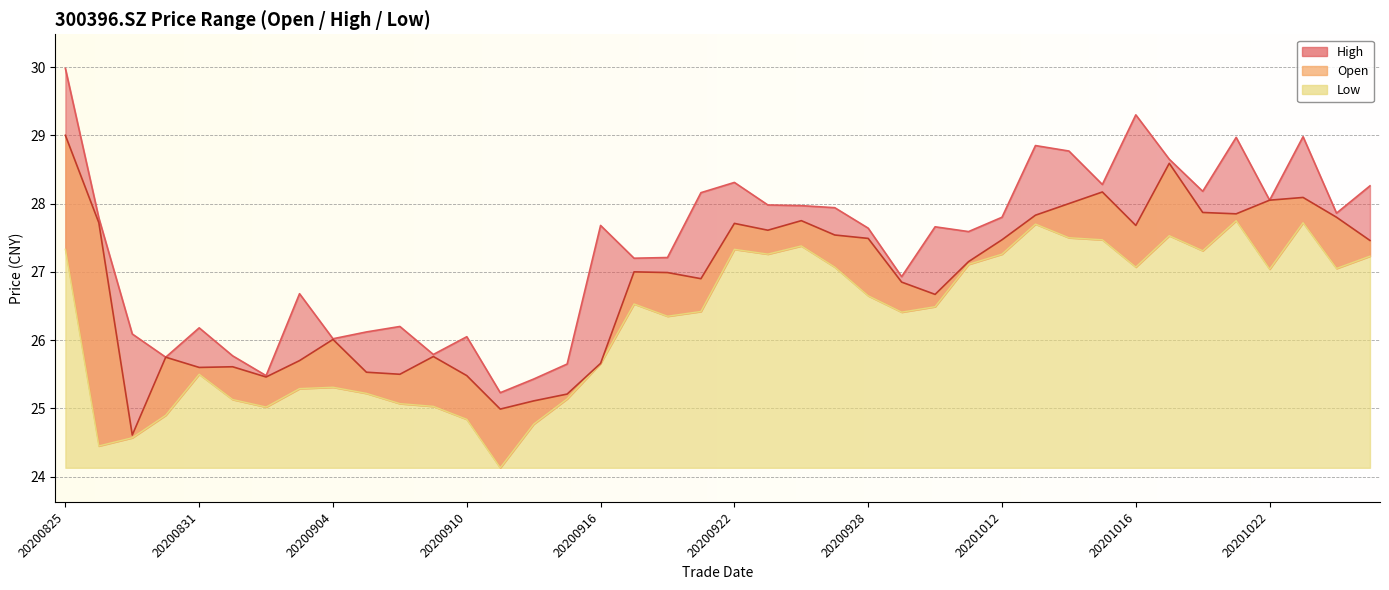

What is the sum of all high values?

1094.4